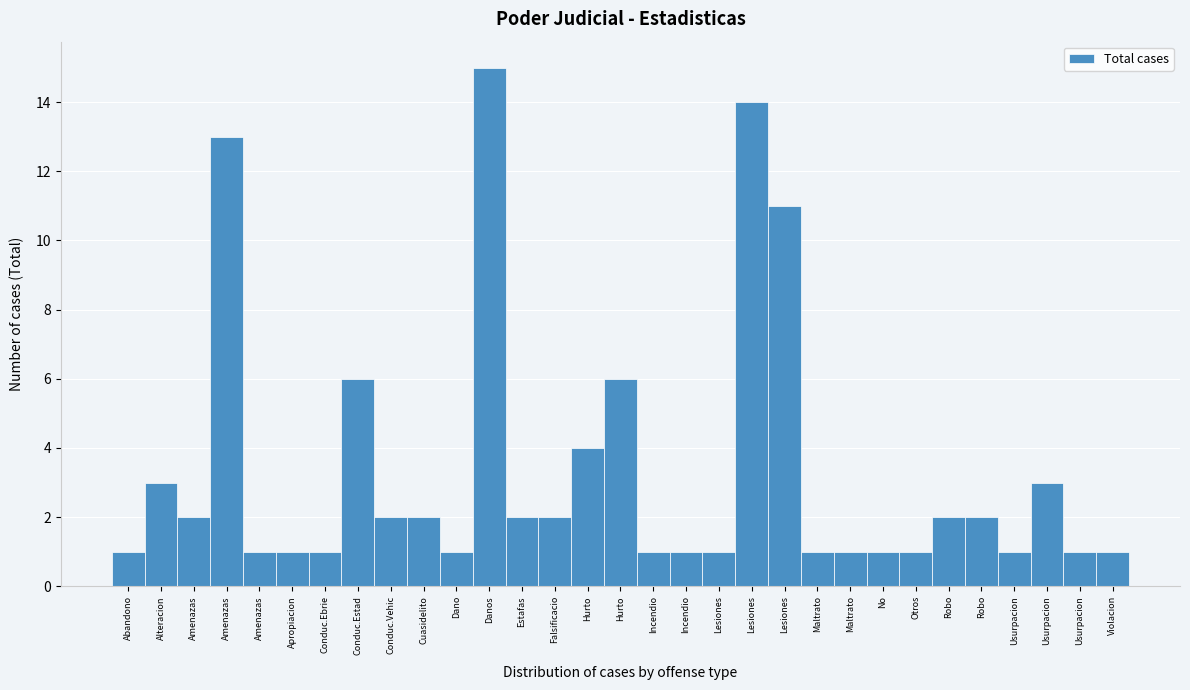

How many categories are shown in the chart?

31